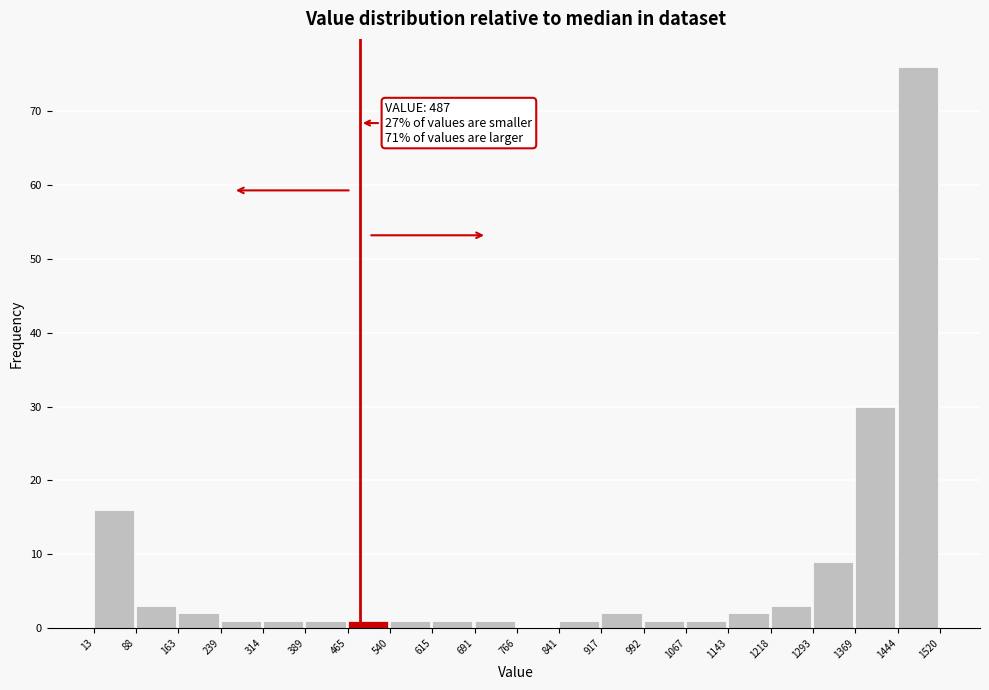

Which range on the x-axis has the tallest bar?

1444 to 1520